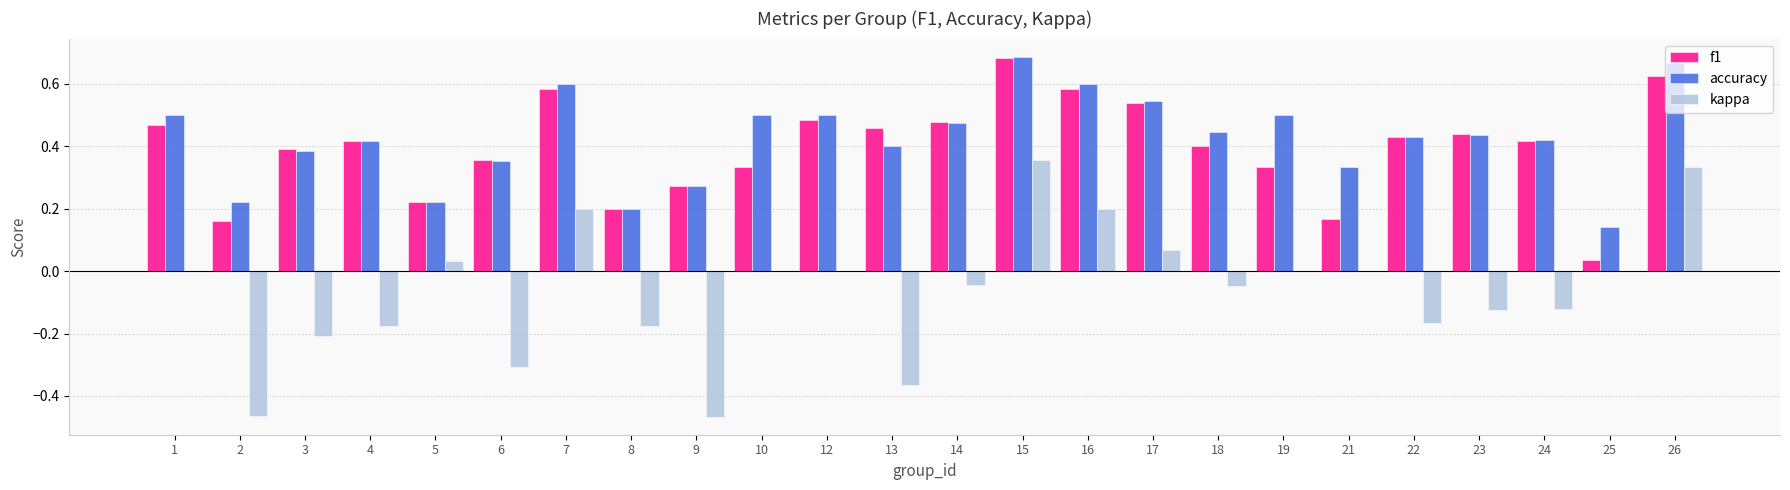

Which series has the widest spread of values?

kappa